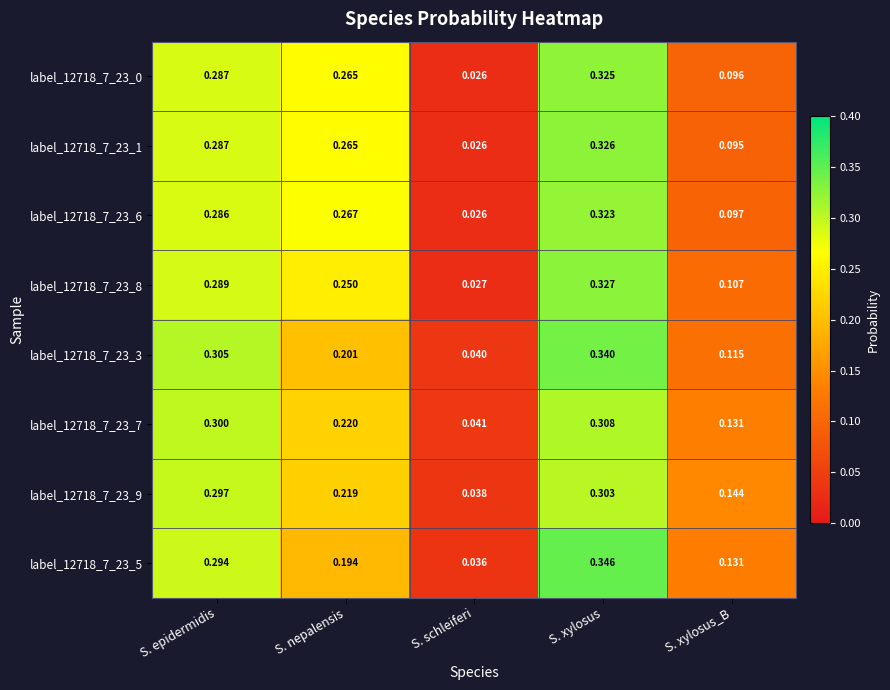

At which category does the chart reach its peak across all series?

S. xylosus